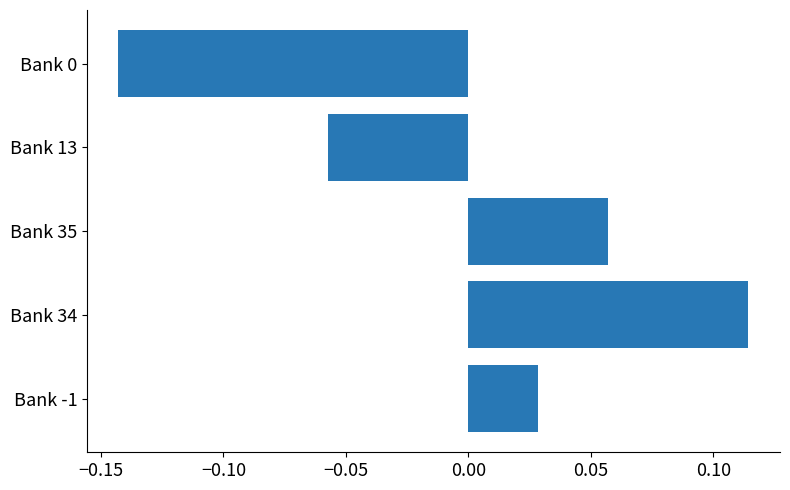

Is it true that the value at Bank 35 is 0.0?

False